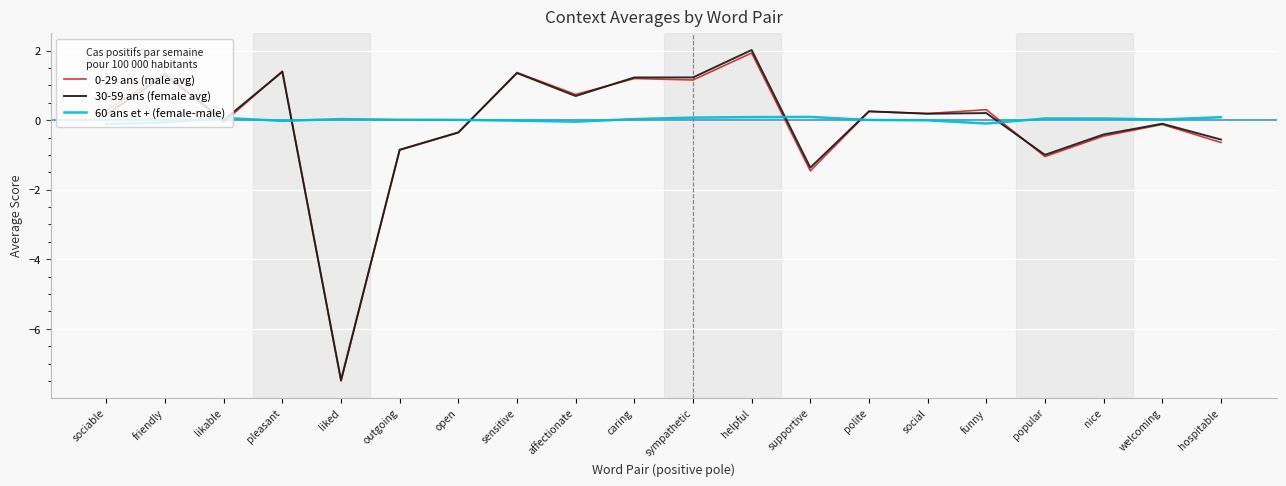

After their last crossing, which series has the higher values: 60 ans et + (female-male) or 0-29 ans (male avg)?

60 ans et + (female-male)